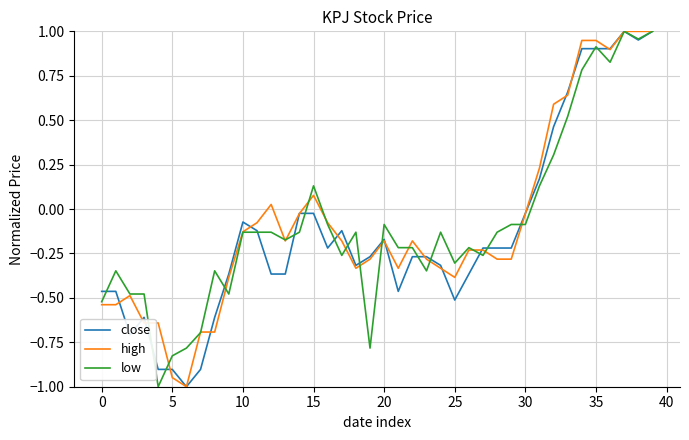

What are all the series names shown in the legend?

close, high, low